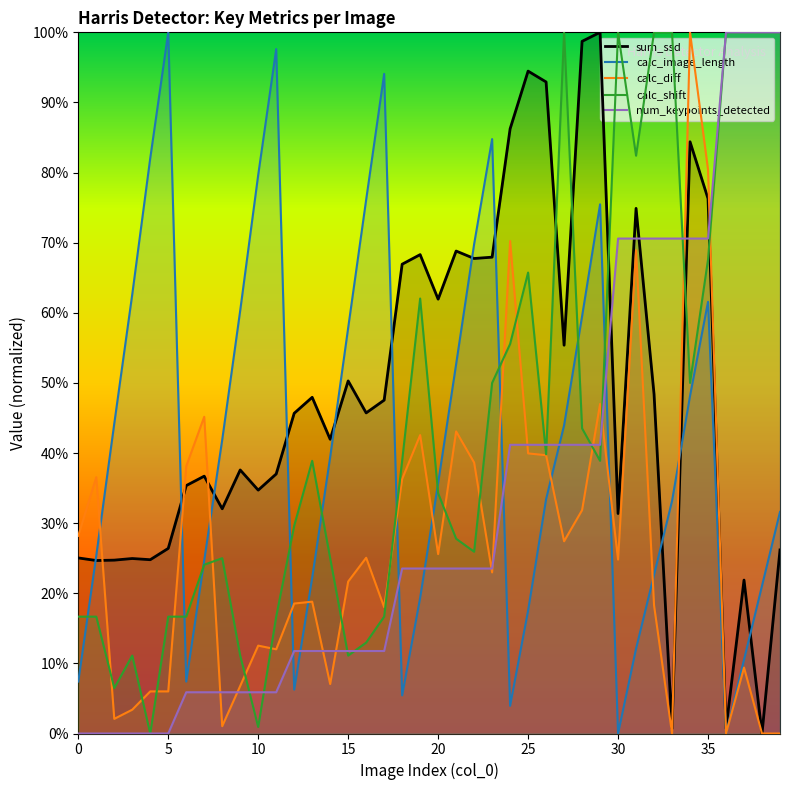

What are all the series names shown in the legend?

sum_ssd, calc_image_length, calc_diff, calc_shift, num_keypoints_detected